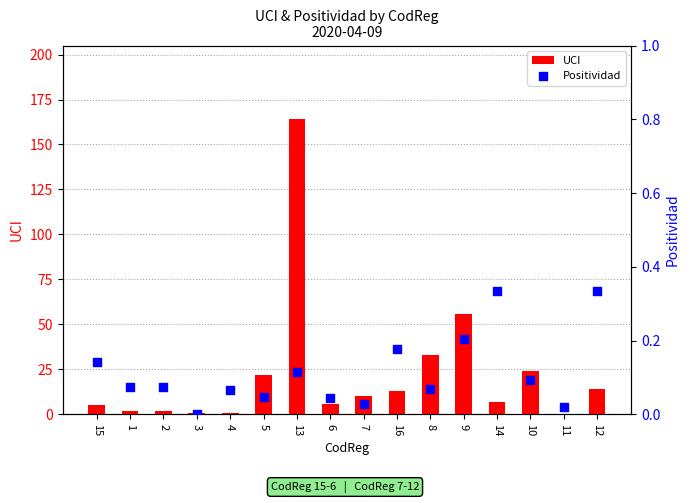

Which series contains the highest Y value?

UCI